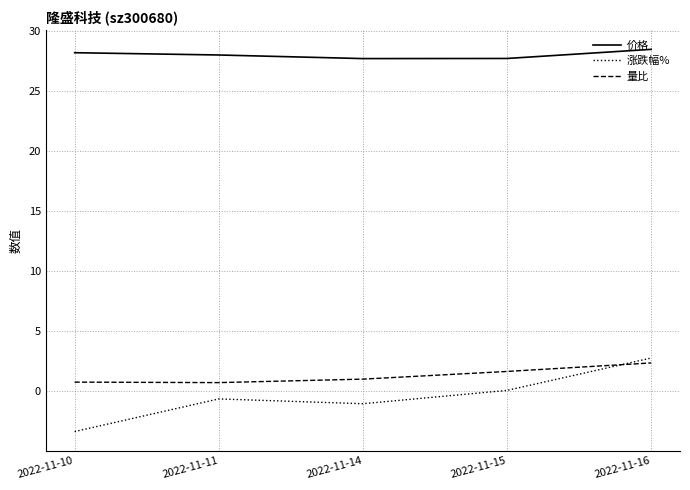

At which label does 涨跌幅% reach its peak?

2022-11-16